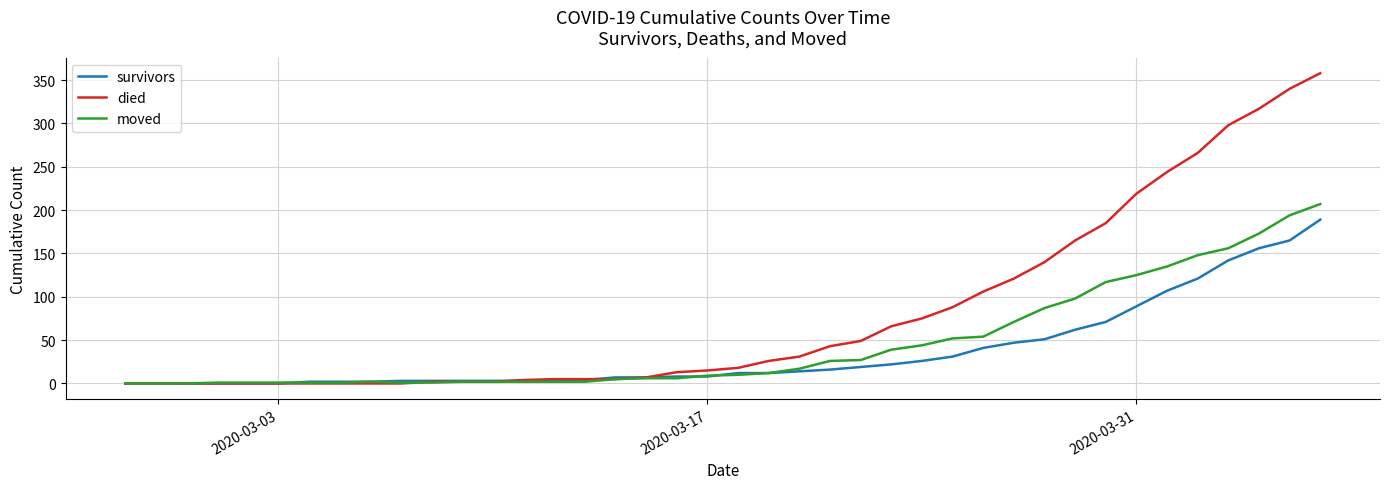

Which series has the largest range (max minus min)?

died